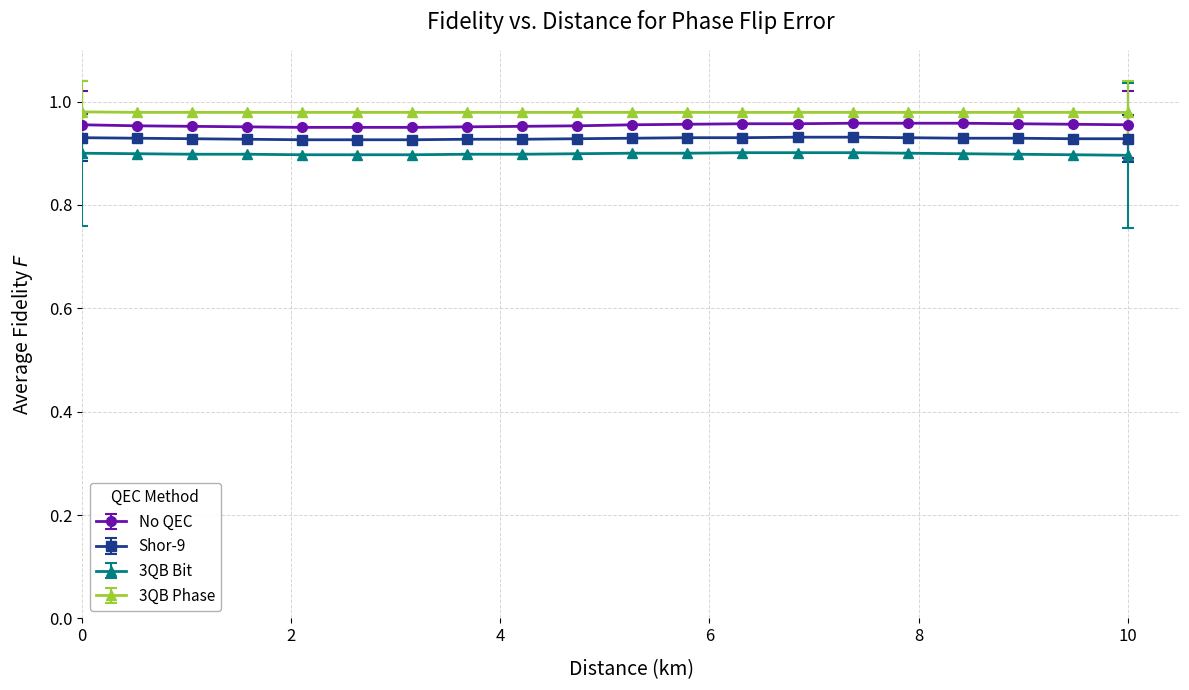

What is the sum of all 3QB Phase values?

19.6